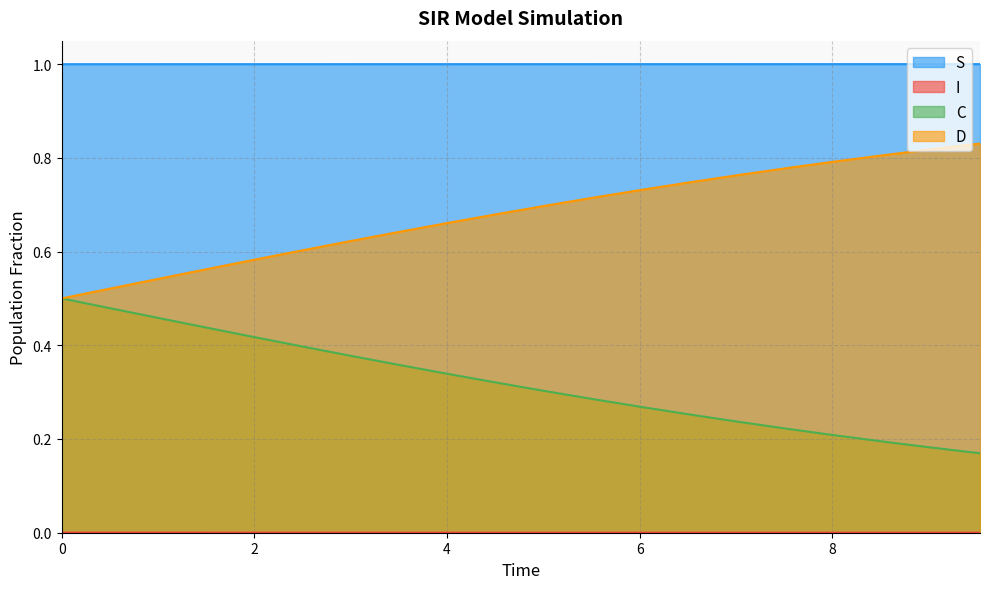

Count the I values in the range 0 to 1.

20